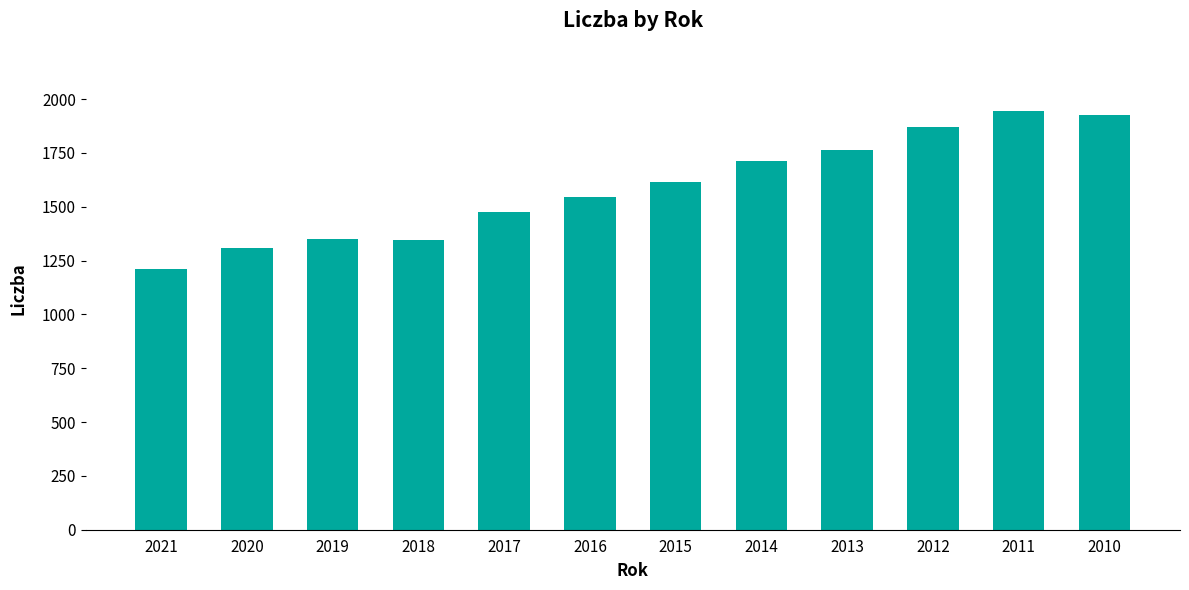

What is the change in value from 2012 to 2011?

+76.3